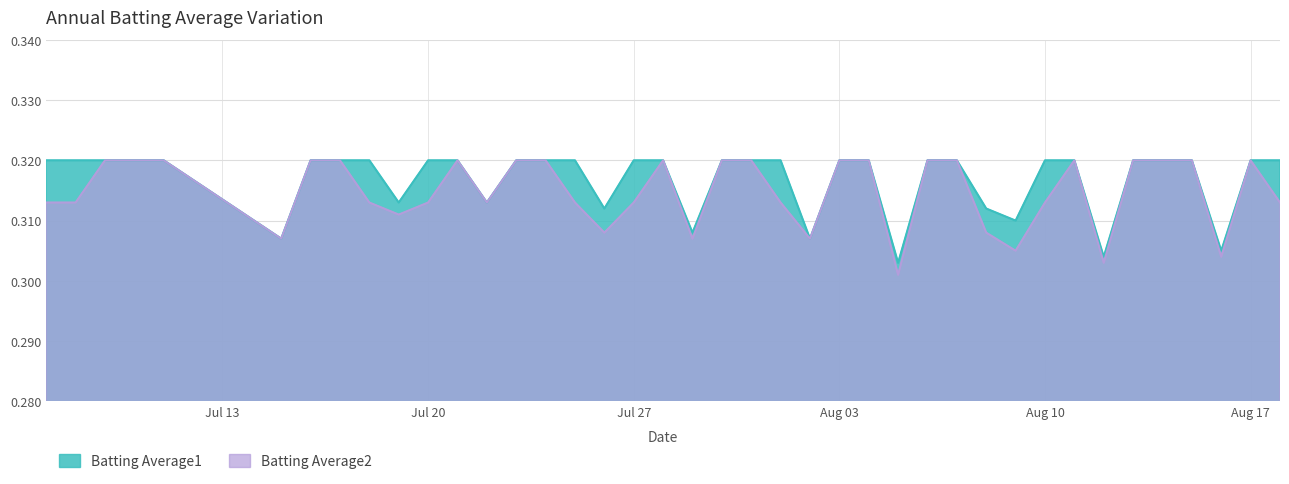

Is it true that Batting Average2 equals 0.2 at Aug 10?

False